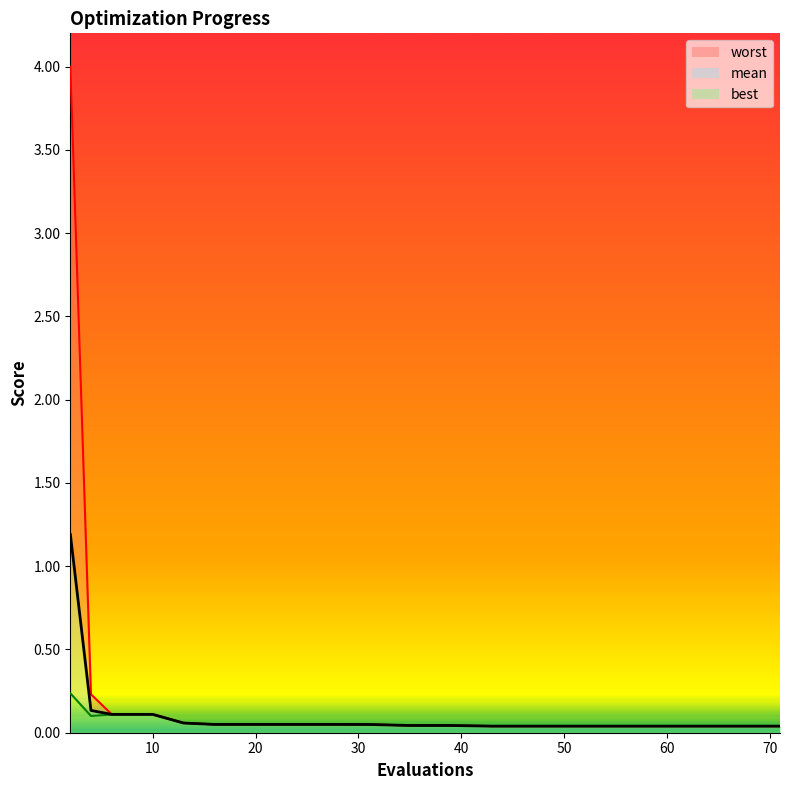

How many interior local peaks does the worst_line series have?

1